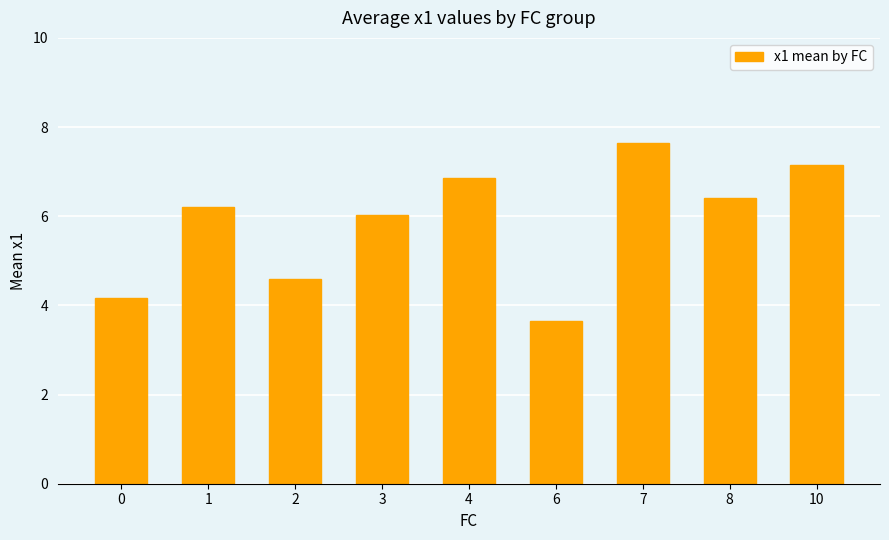

What is the value of the 4th bar from the left?

6.0